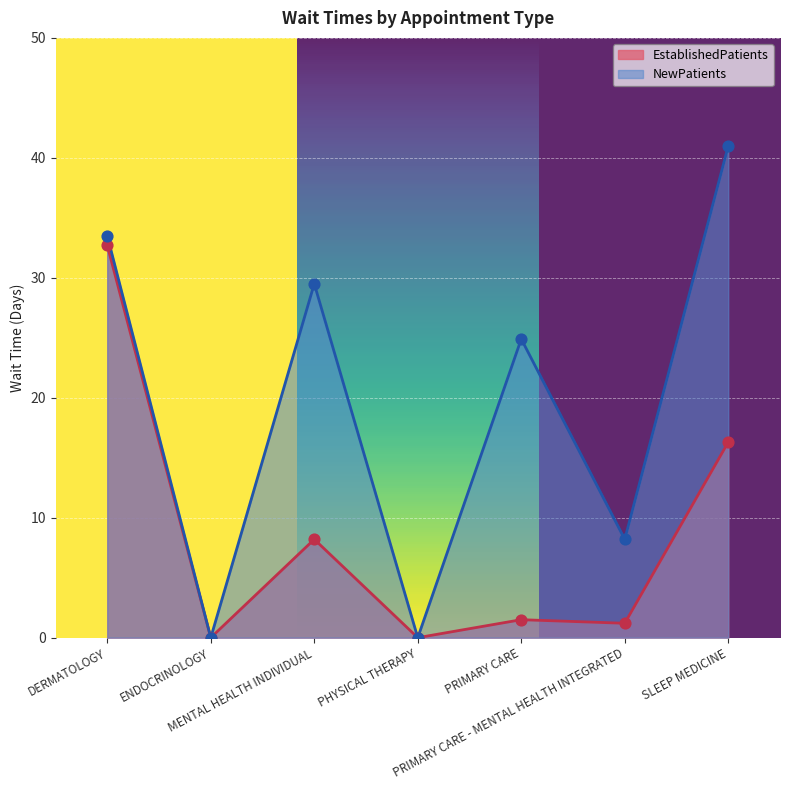

At how many categories does at least one series exceed 13?

4